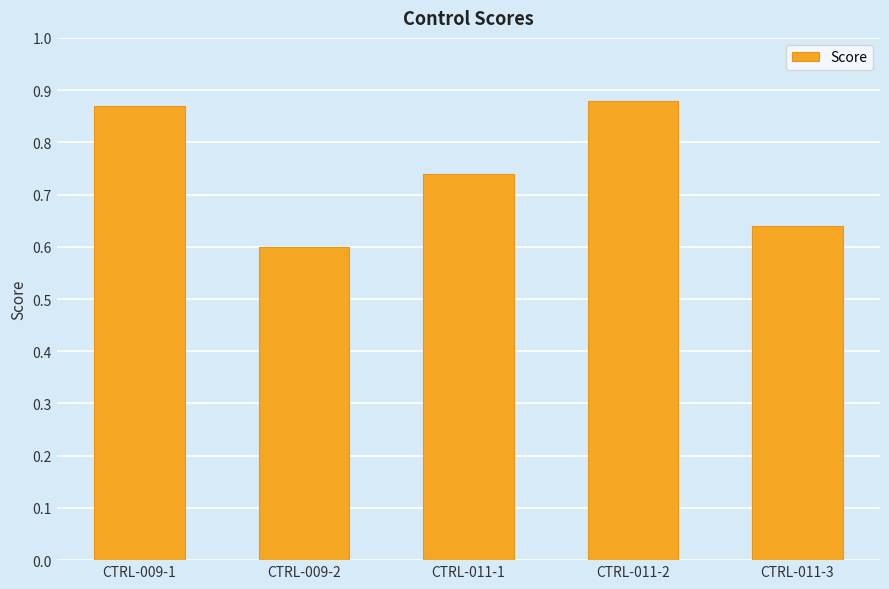

Does the chart contain any negative values?

No